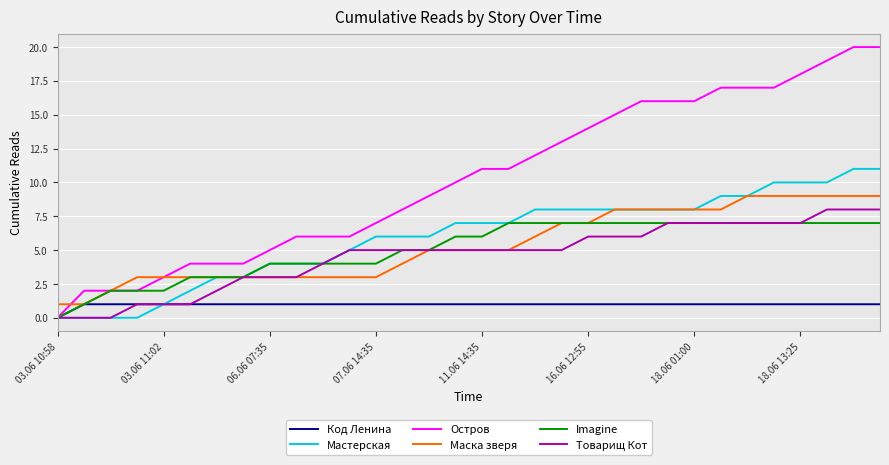

What is the difference between the second highest and minimum values in the Товарищ Кот series?

8